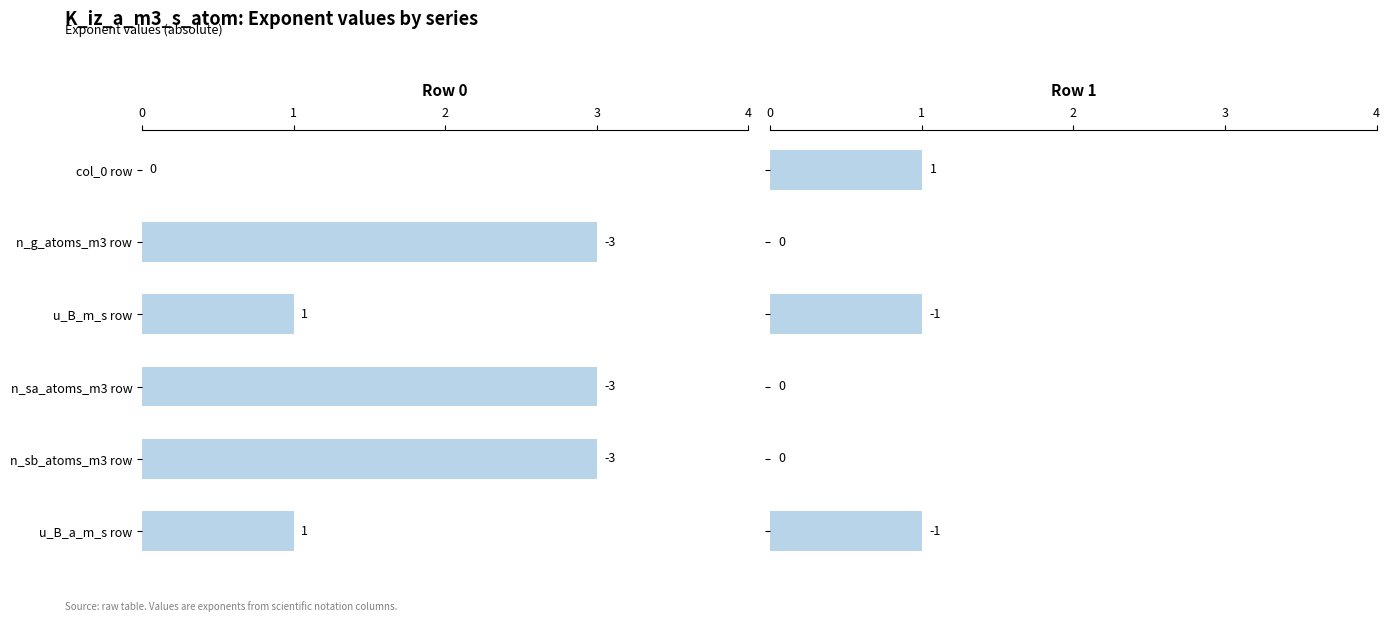

What is the value of the row 0 values bar at the 6th from the left?

1